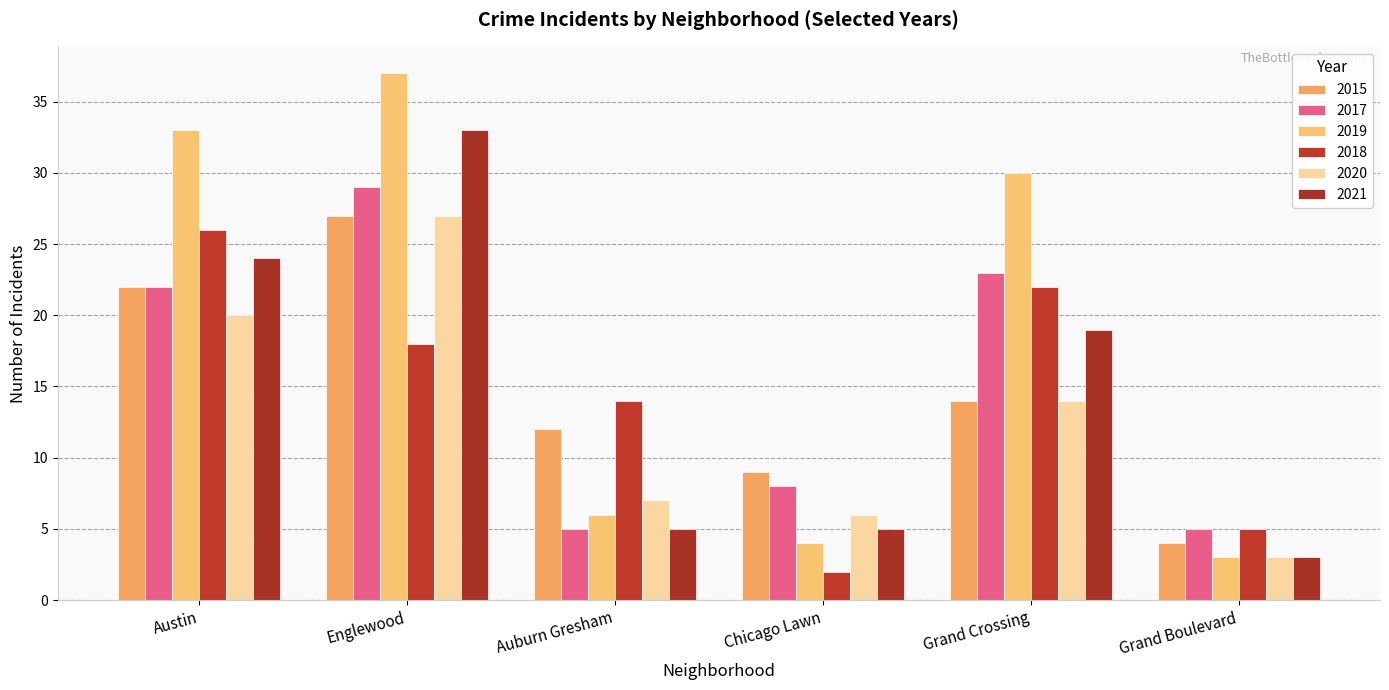

Between Englewood and Auburn Gresham, which series saw the biggest shift?

2019